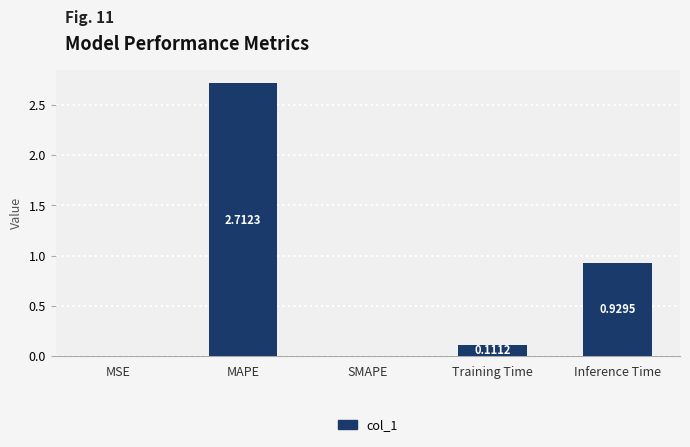

At which label is the value closest to 1?

Inference Time